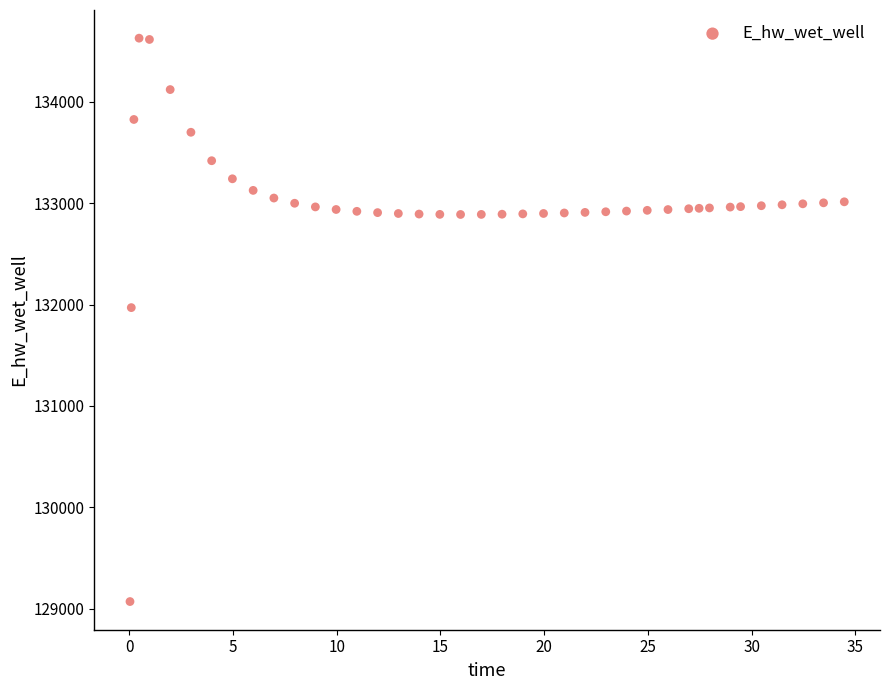

What is the range of X values (max minus min)?

34.4